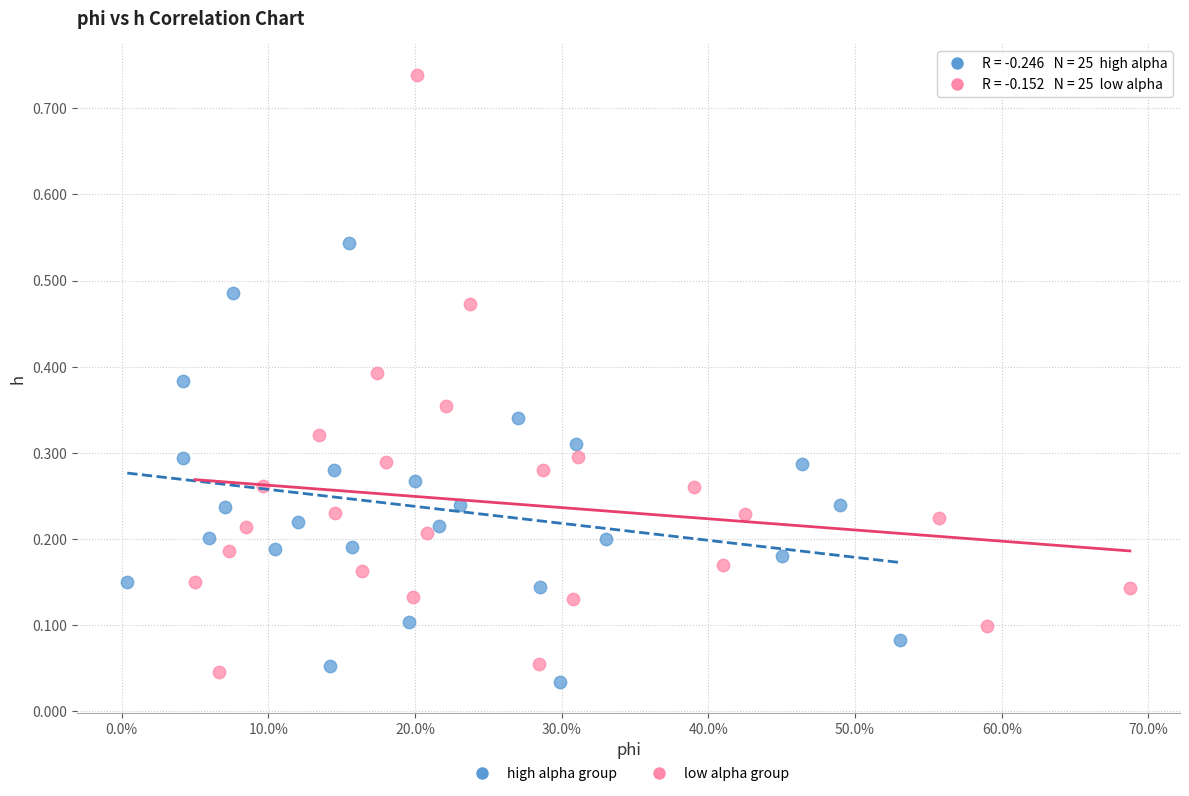

Which series has the widest spread of Y values?

low alpha group